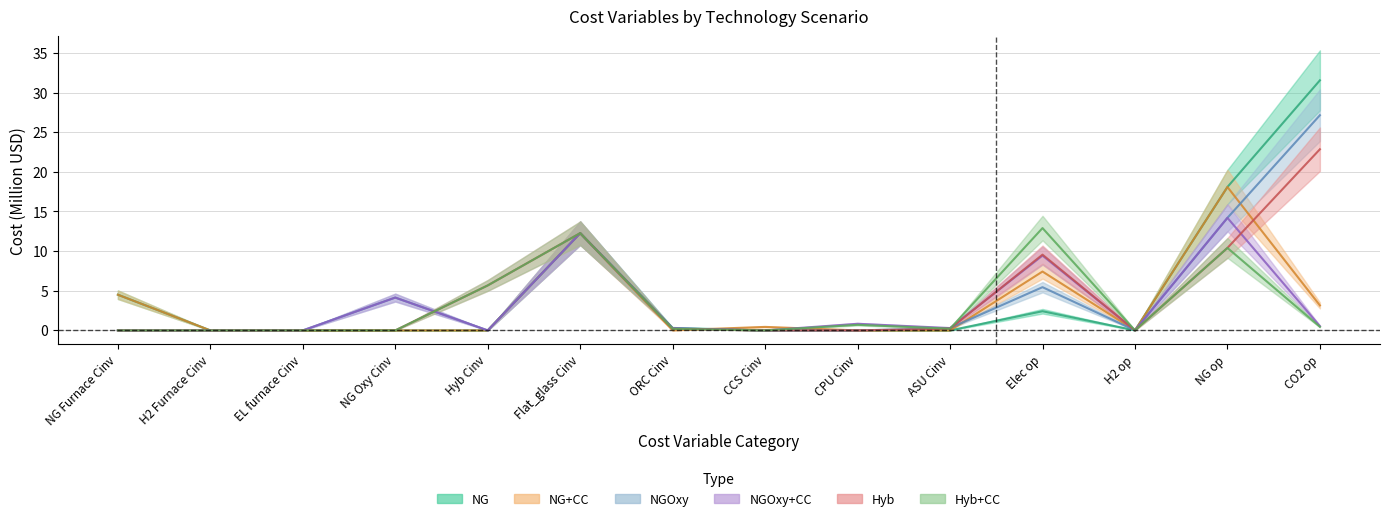

What position from the right is Elec op?

4